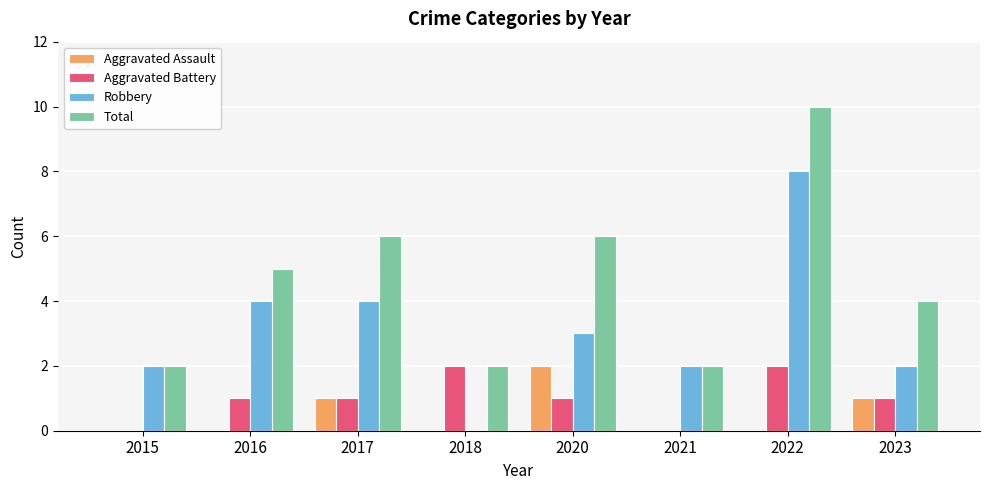

Reading left to right, extract all data points from this chart.

Aggravated Assault: 2015=0	2016=0	2017=1	2018=0	2020=2	2021=0	2022=0	2023=1
Aggravated Battery: 2015=0	2016=1	2017=1	2018=2	2020=1	2021=0	2022=2	2023=1
Robbery: 2015=2	2016=4	2017=4	2018=0	2020=3	2021=2	2022=8	2023=2
Total: 2015=2	2016=5	2017=6	2018=2	2020=6	2021=2	2022=10	2023=4